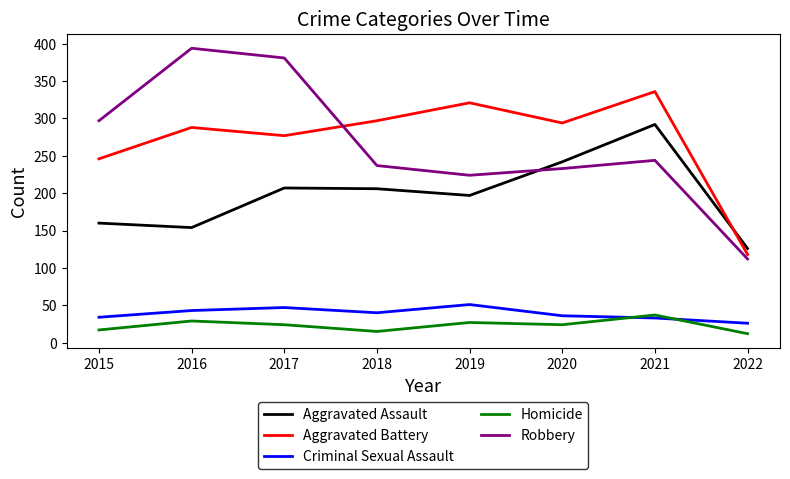

What is the total value across all series at 2016?

908